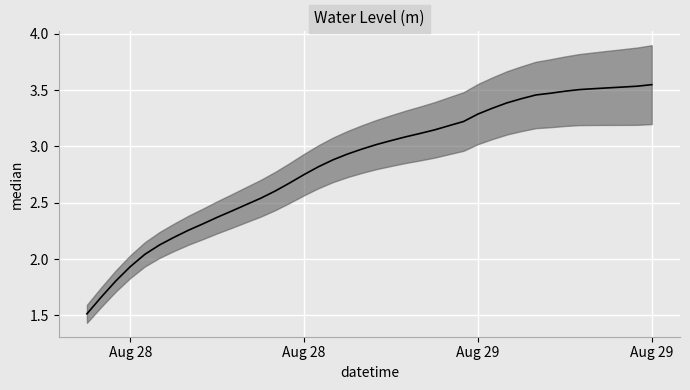

Does the chart display data point markers on the line(s)?

No